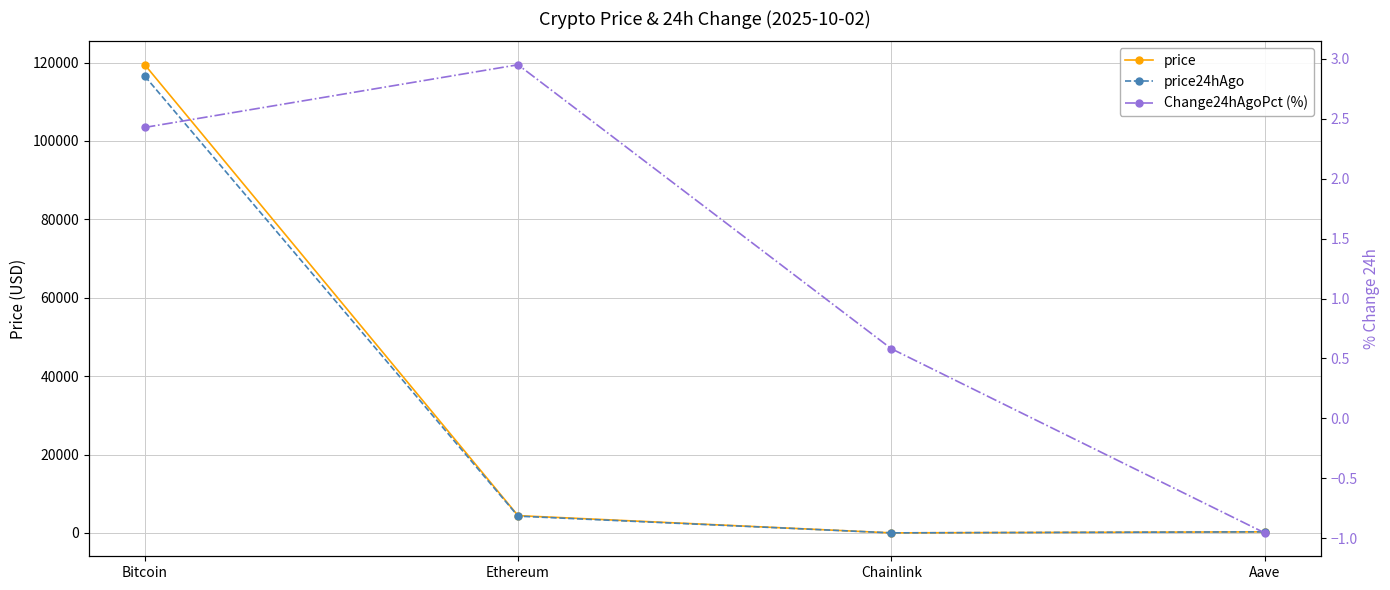

Where is price24hAgo nearest to the value 58274?

Ethereum